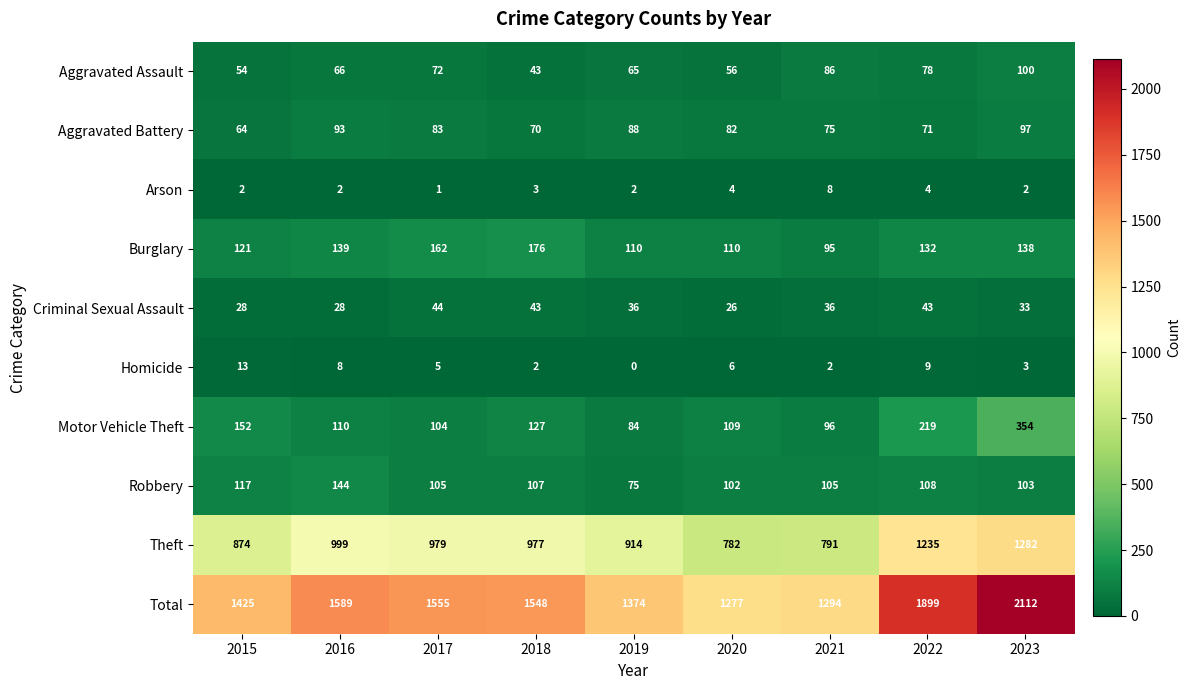

What is the total value across all series at 2016?

3178